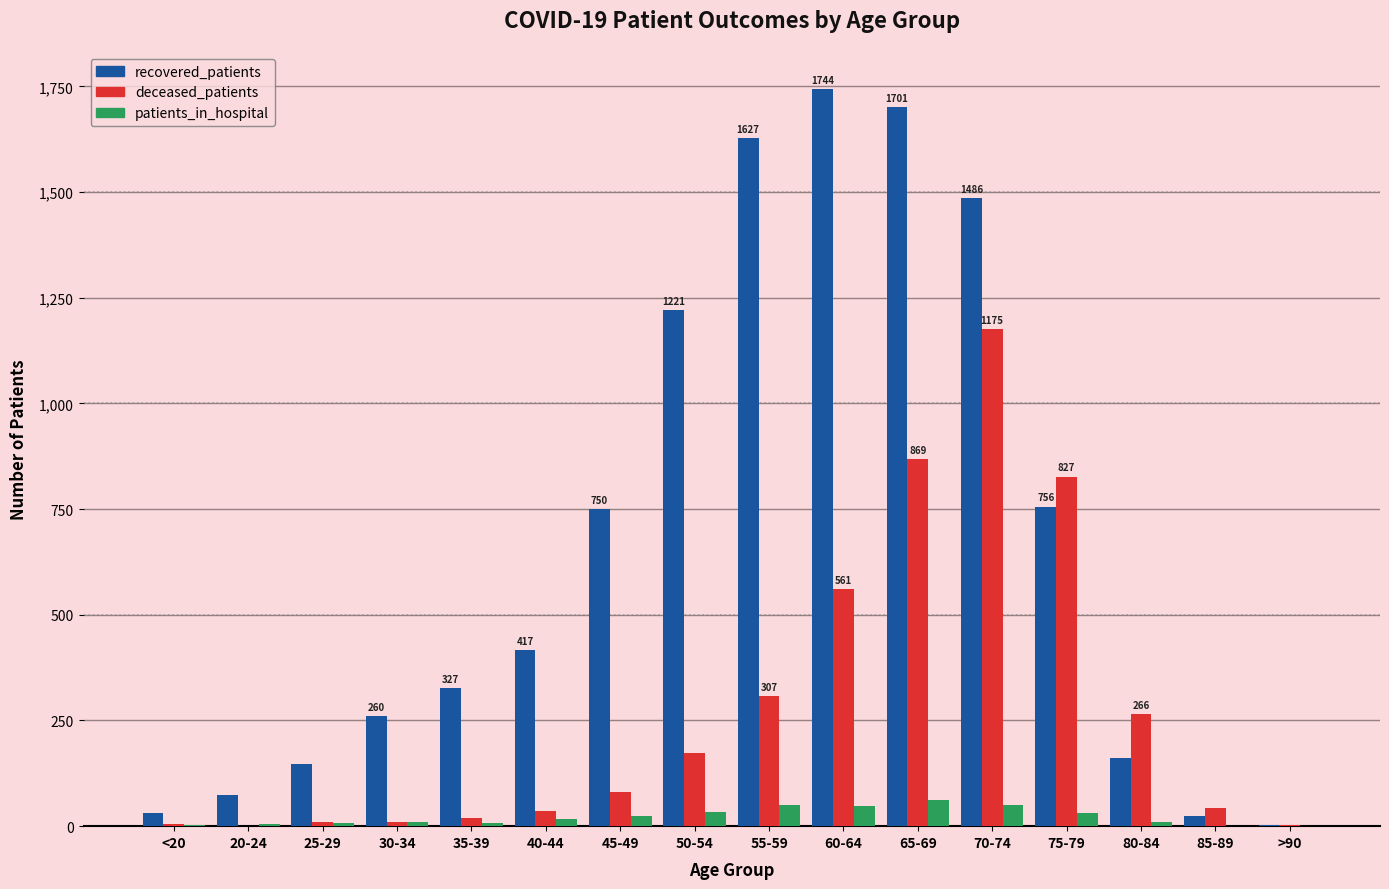

What is the spread (max minus min) of values at 65-69?

1639